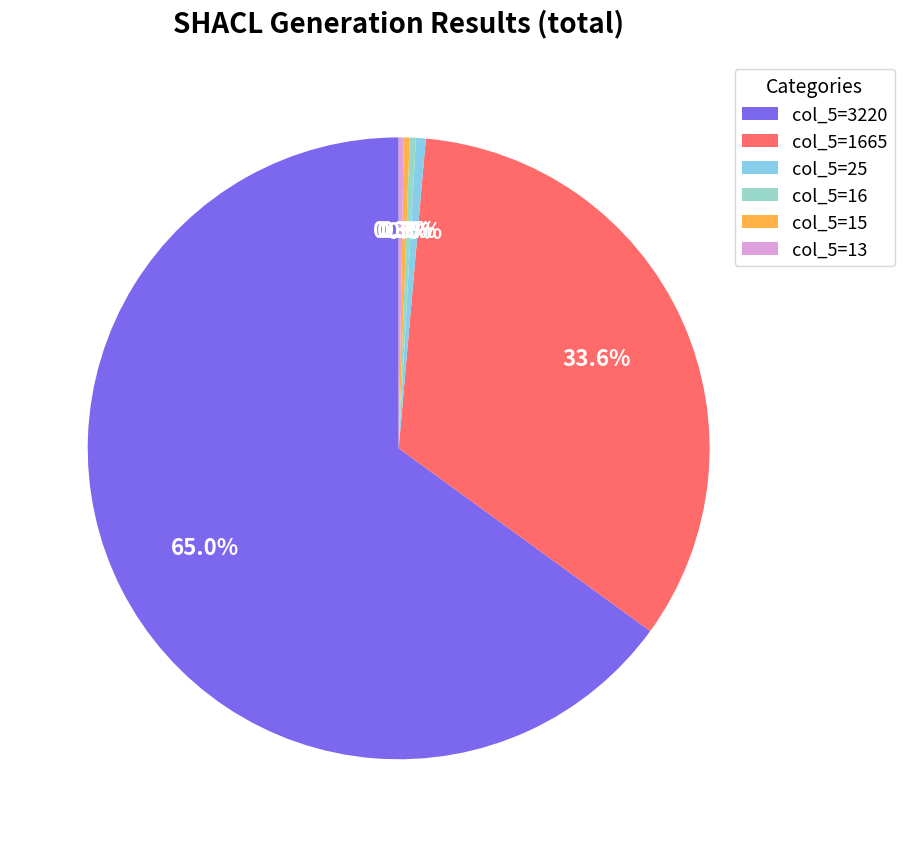

Which has a higher value, col_5=1665 or col_5=16?

col_5=1665